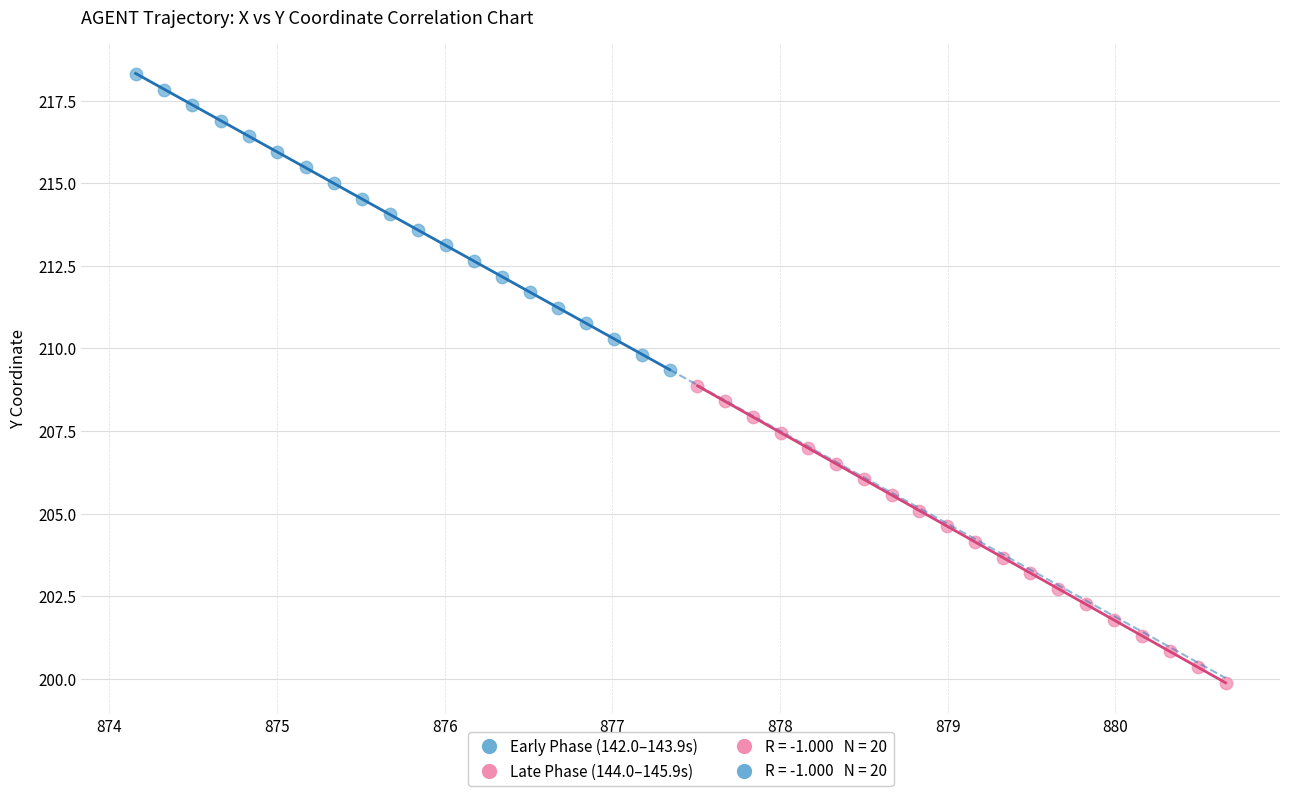

Which series contains the highest Y value?

Early Phase (142.0–143.9s)